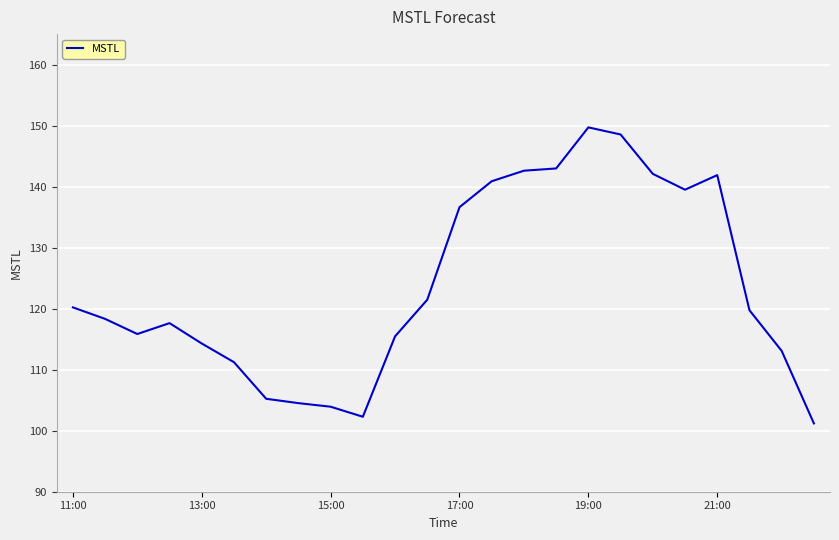

What is the difference between the maximum and minimum values?

48.5